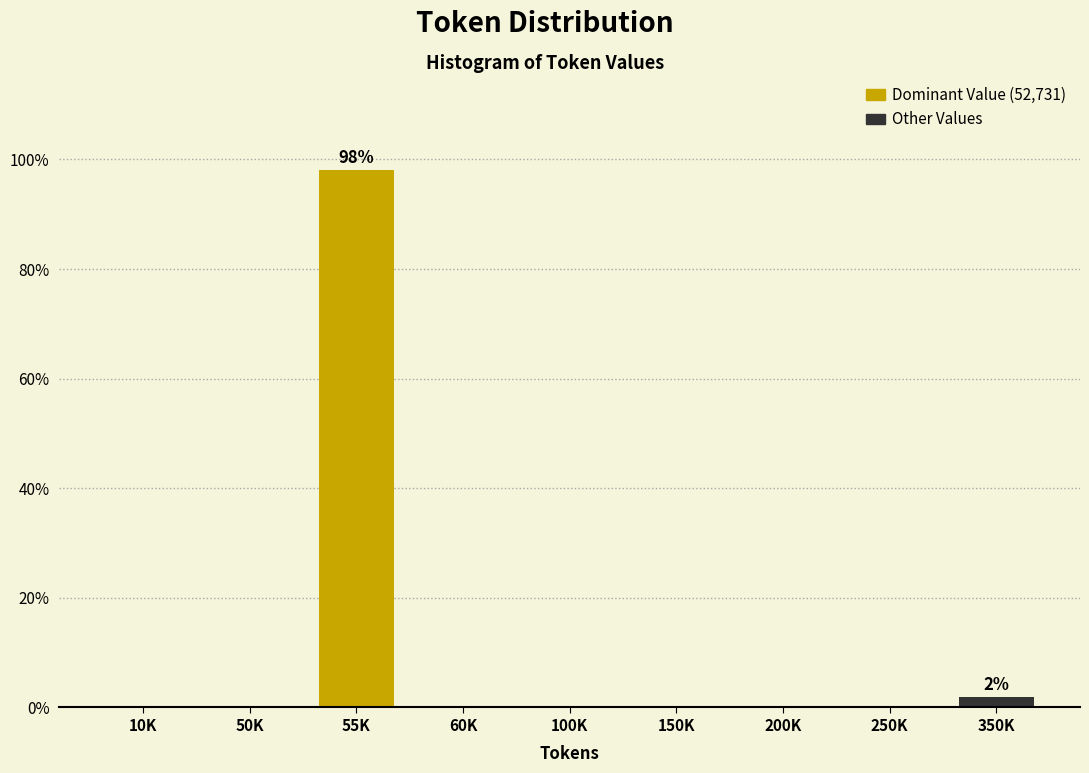

Reading left to right, transcribe all the data shown in this chart.

10K=0.0	50K=0.0	55K=98.1	60K=0.0	100K=0.0	150K=0.0	200K=0.0	250K=0.0	350K=1.9